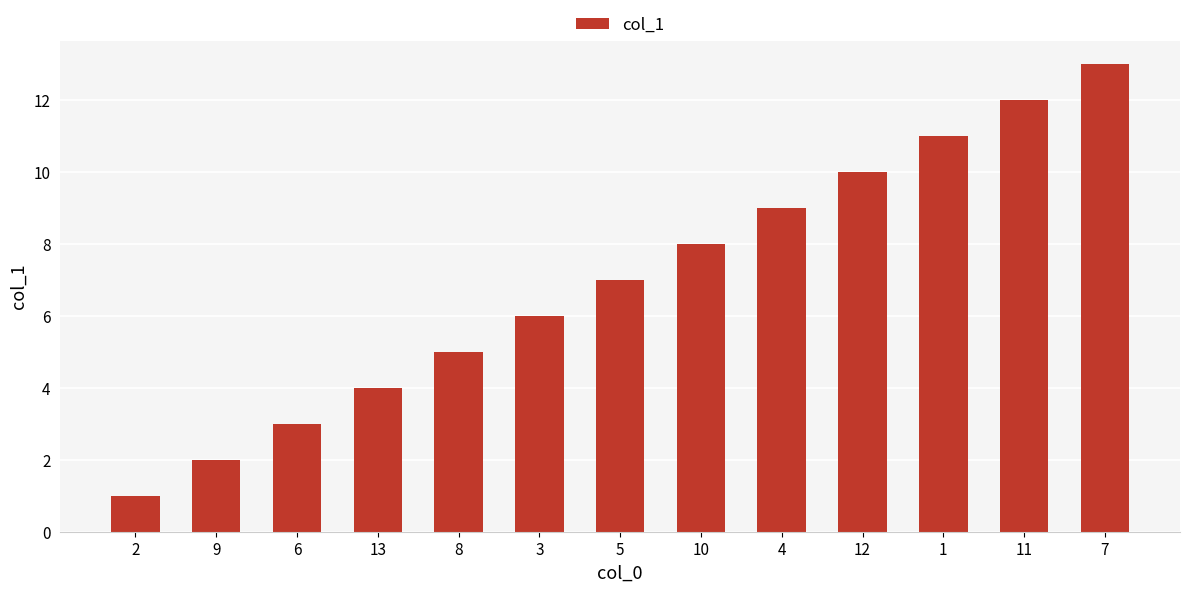

Reading right to left, what are all the values shown in this chart?

7=13	11=12	1=11	12=10	4=9	10=8	5=7	3=6	8=5	13=4	6=3	9=2	2=1